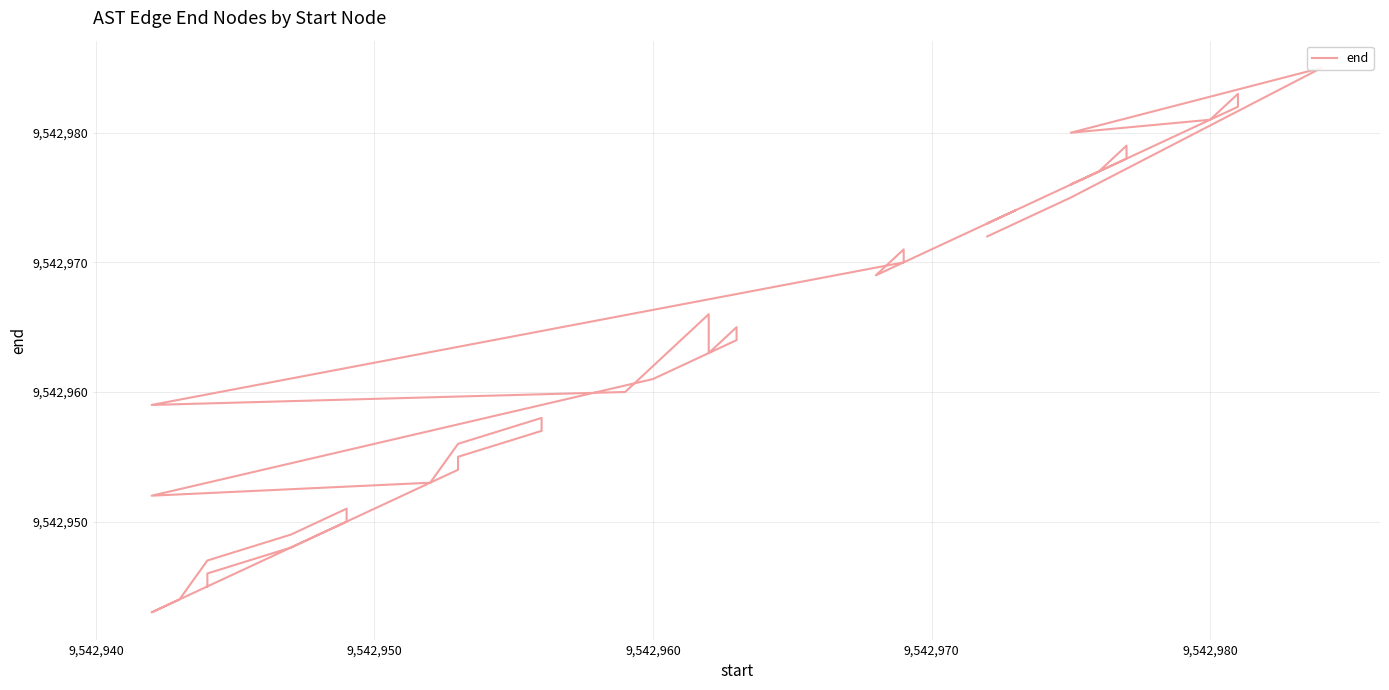

Does the chart have visible grid lines?

Yes